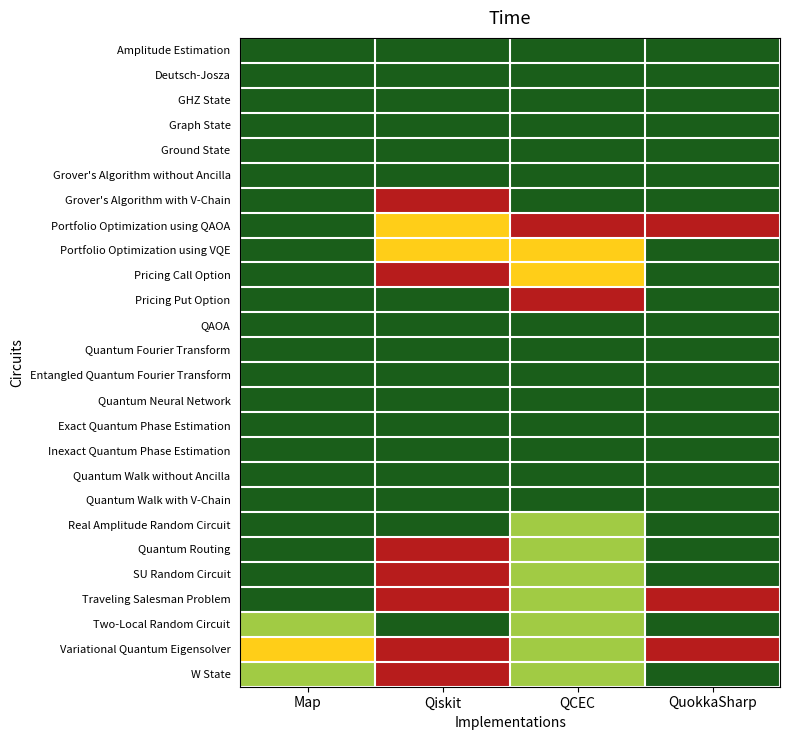

Count the number of categories in the chart.

4